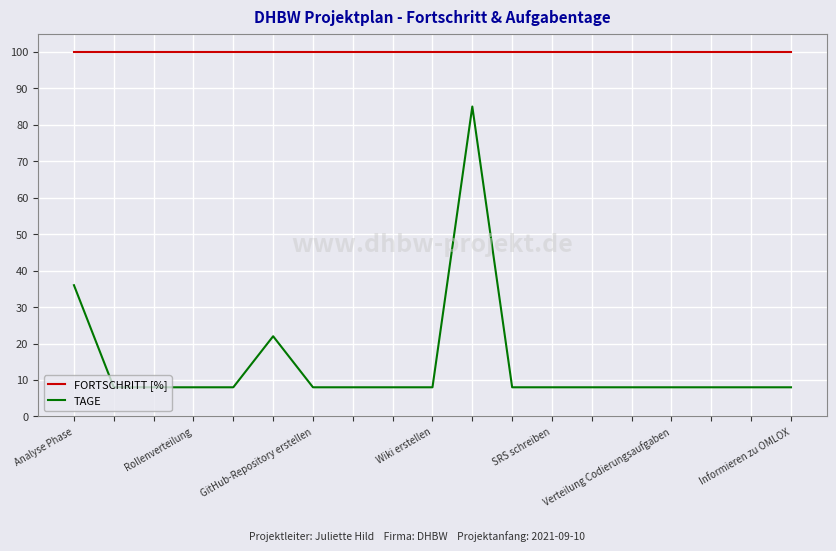

Reading left to right, what are all the values shown in this chart?

FORTSCHRITT [%]: 100	100	100	100	100	100	100	100	100	100	100	100	100	100	100	100	100	100	100
TAGE: 36	8	8	8	8	22	8	8	8	8	85	8	8	8	8	8	8	8	8